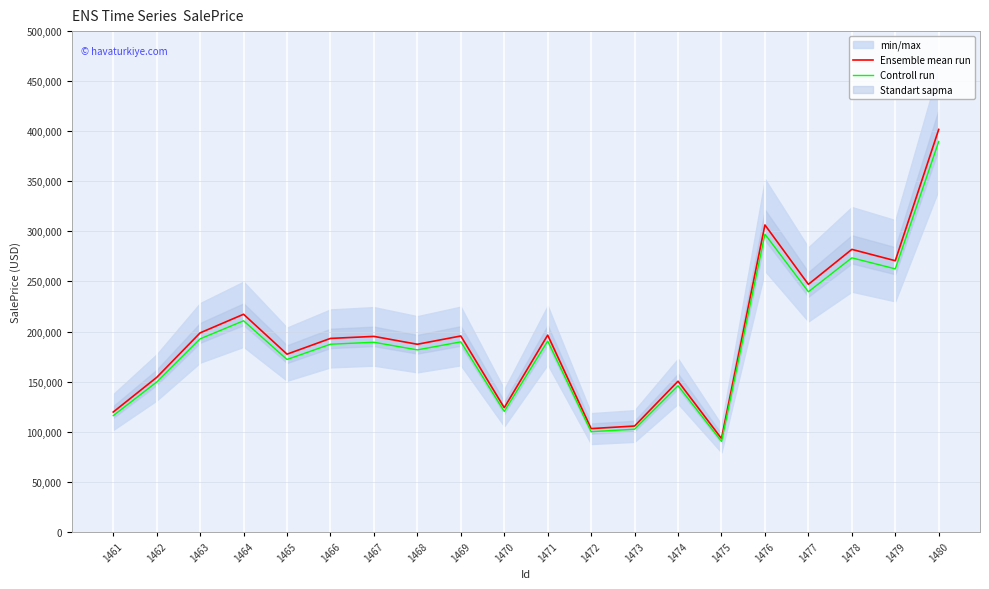

Which series has the largest range (max minus min)?

Ensemble mean run